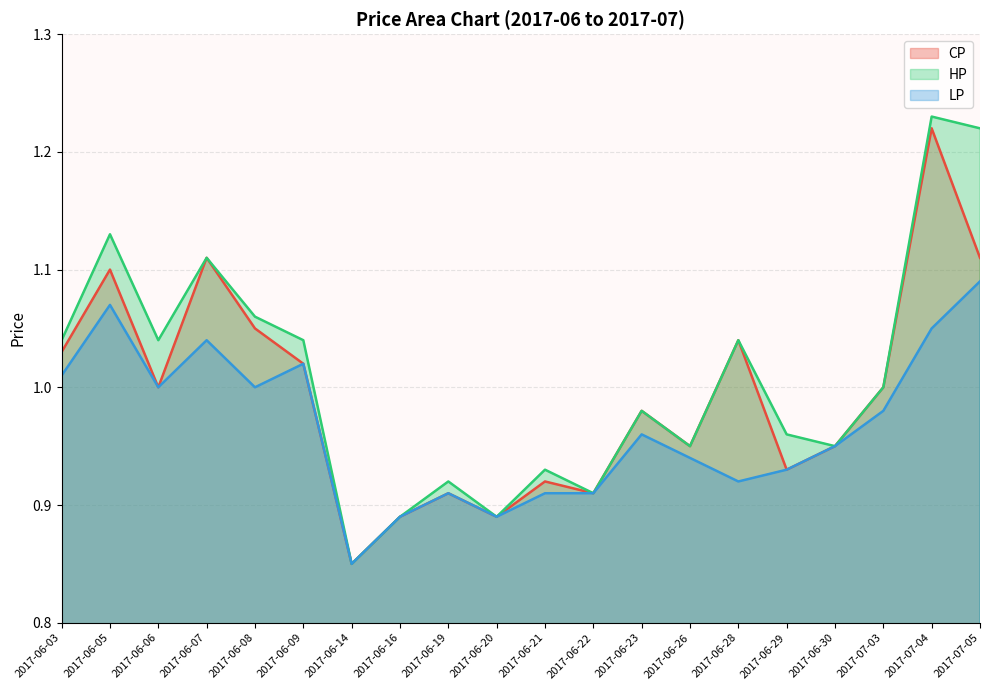

What is the total value across all series at 2017-06-26?

2.8